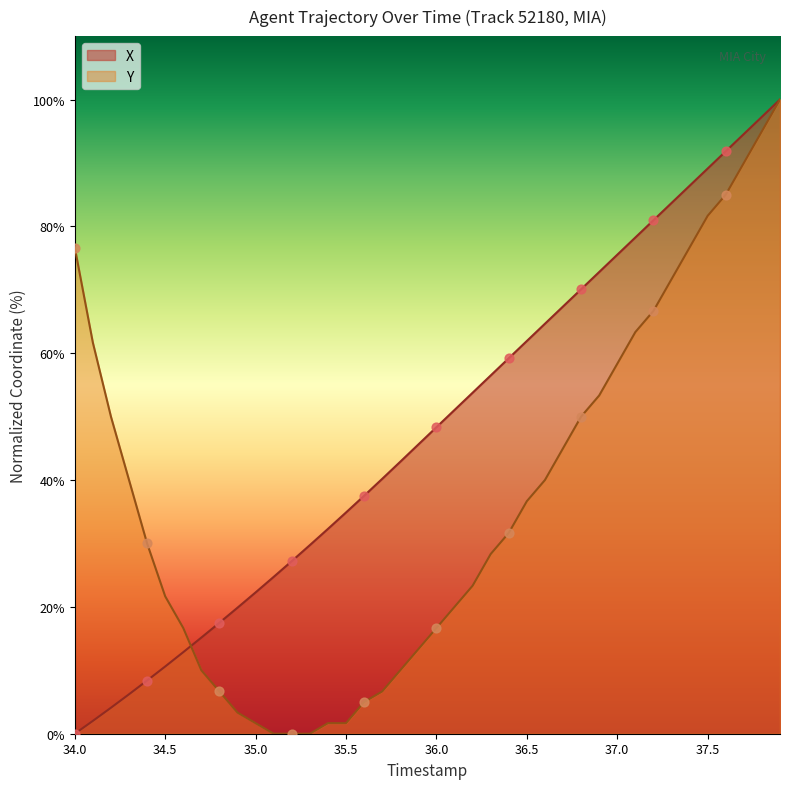

Which series reaches the maximum Y coordinate?

X